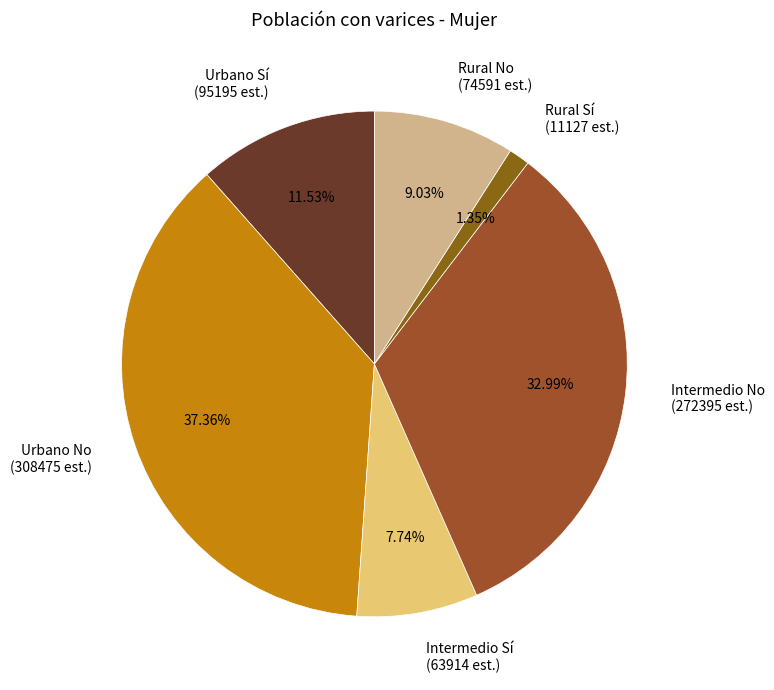

How many slices are in this pie chart?

6